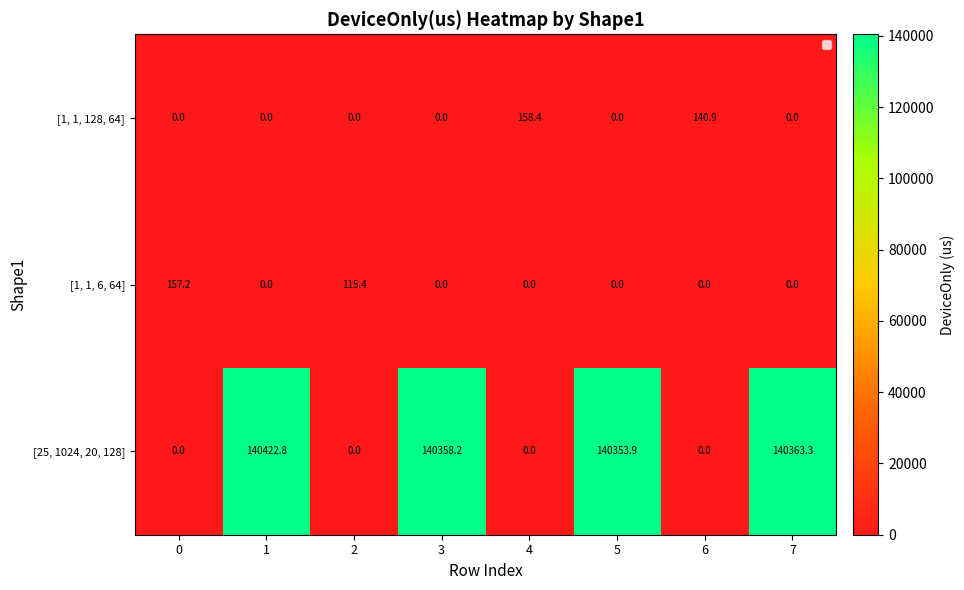

Reading right to left, extract all data points from this chart.

[1, 1, 128, 64]: 7=0.0	6=140.9	5=0.0	4=158.4	3=0.0	2=0.0	1=0.0	0=0.0
[1, 1, 6, 64]: 7=0.0	6=0.0	5=0.0	4=0.0	3=0.0	2=115.4	1=0.0	0=157.2
[25, 1024, 20, 128]: 7=140363.3	6=0.0	5=140353.9	4=0.0	3=140358.2	2=0.0	1=140422.8	0=0.0